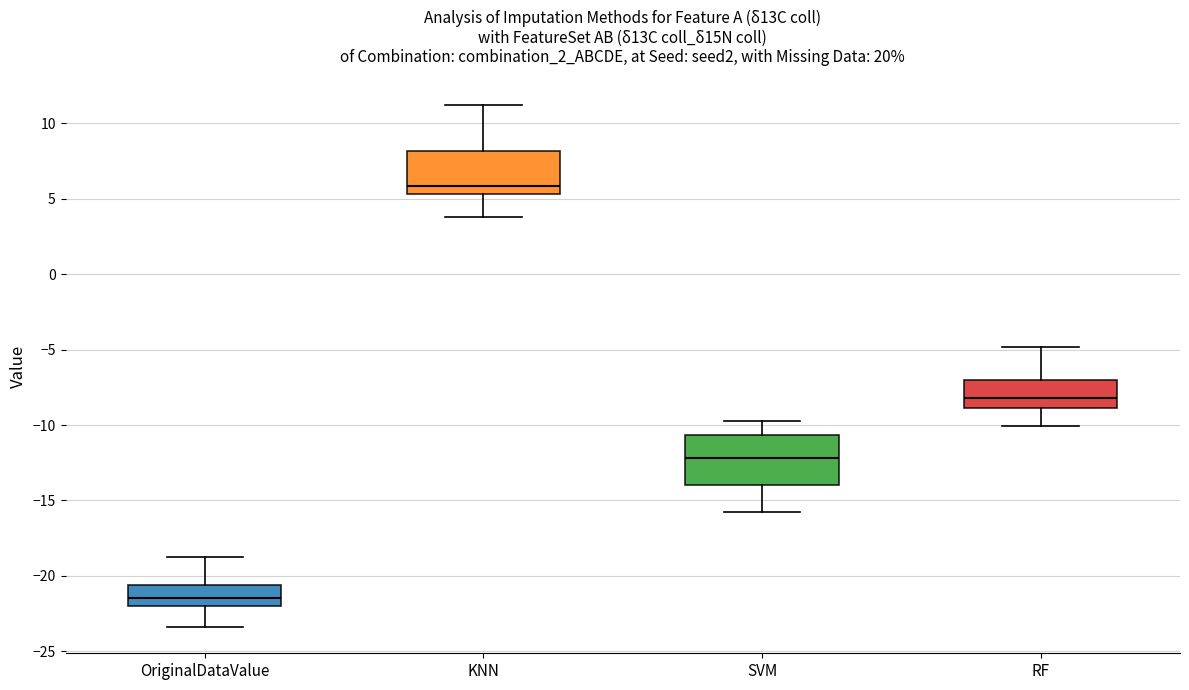

Reading left to right, read every box against the y-axis: the position of its median line, the range the box covers, and the ends of its whiskers. The values are not printed on the chart, so give them approximately, as read against the axis.

OriginalDataValue: median -21.5, box -22.0 to -20.5, whiskers -23.5 to -19.0
KNN: median 6.0, box 5.5 to 8.0, whiskers 4.0 to 11.0
SVM: median -12.0, box -14.0 to -10.5, whiskers -16.0 to -10.0
RF: median -8.0, box -9.0 to -7.0, whiskers -10.0 to -5.0